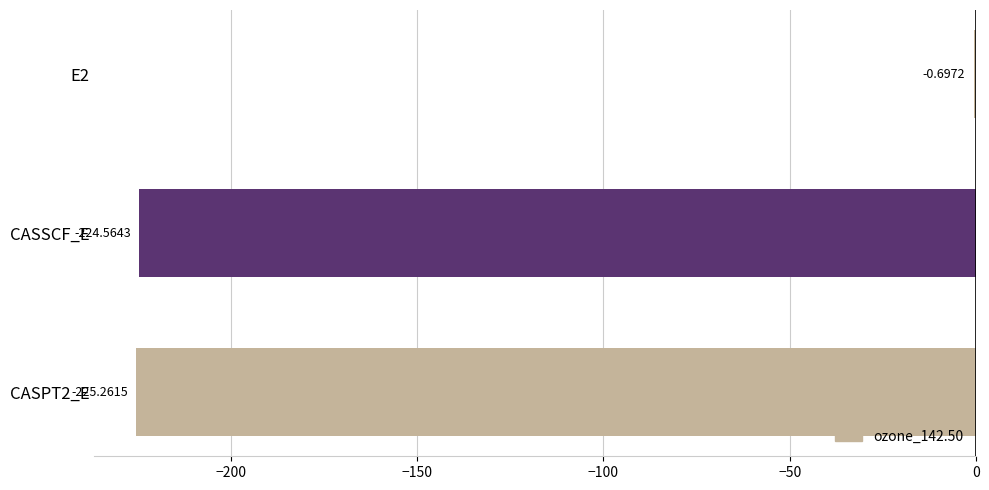

What is the sum of the values at CASPT2_E and CASSCF_E?

-449.8